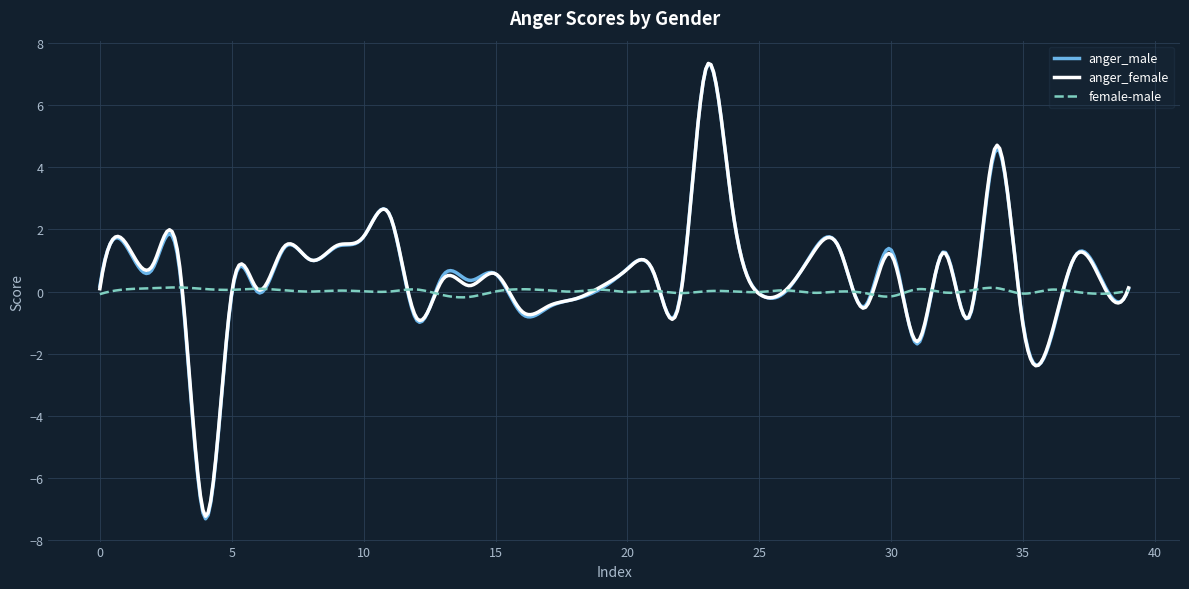

Which series has the widest spread of values?

anger_male